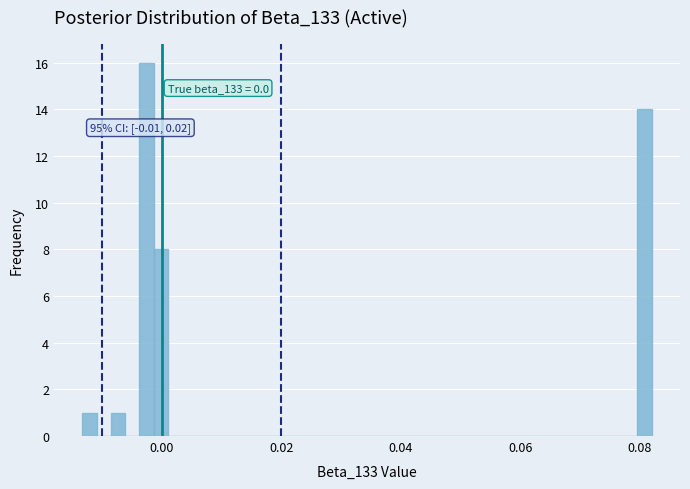

Around what value on the x-axis is the tallest bar? Give the approximate position of its centre, as read against the axis.

-0.002